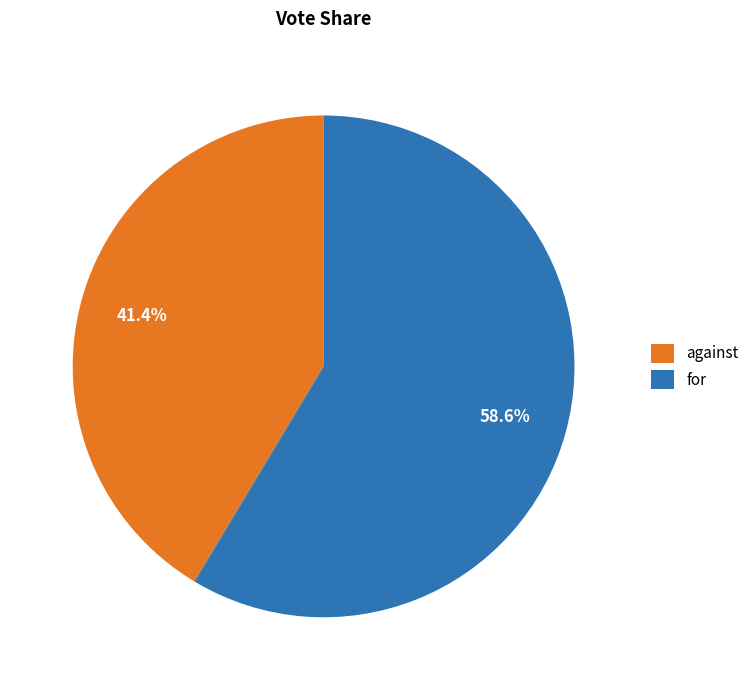

To the nearest percent, what is the combined percentage of against and for?

100%